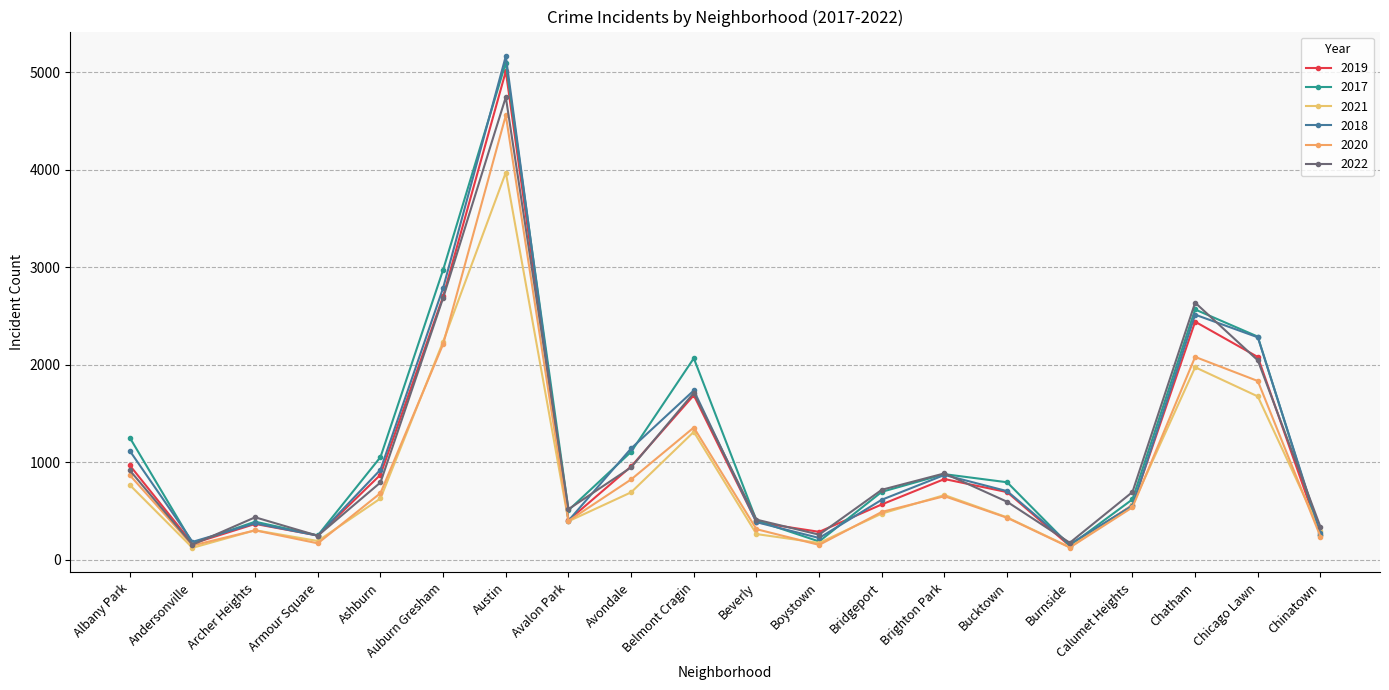

What is the maximum value shown in the chart?

5163